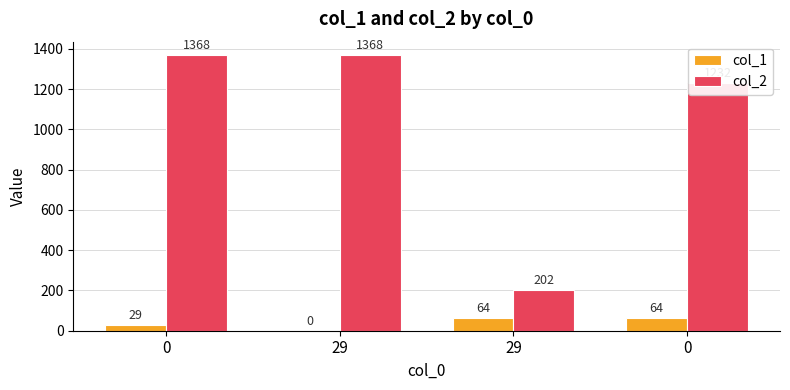

What are all the series names shown in the legend?

col_1, col_2